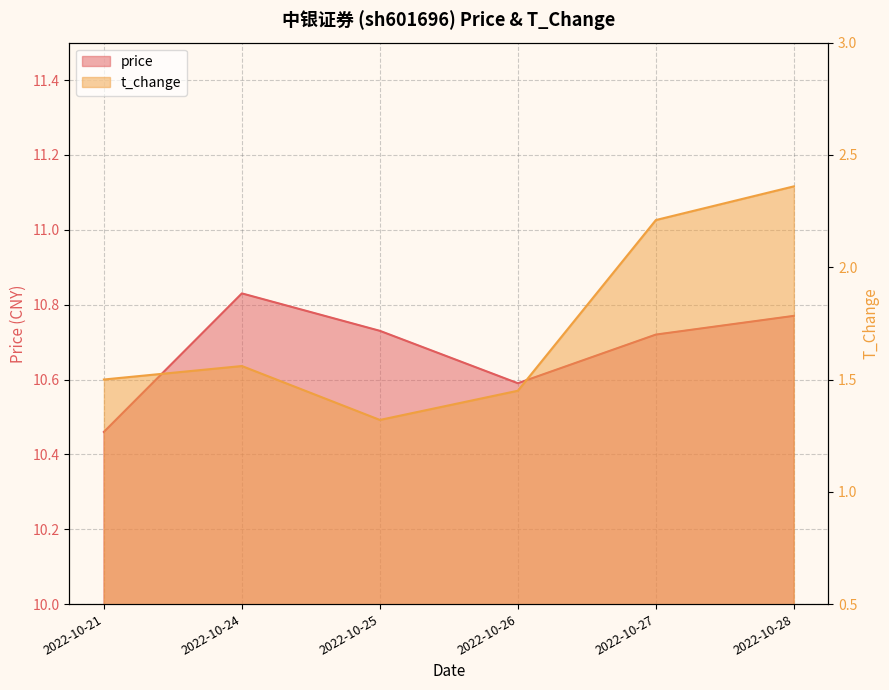

List the series in order of their peak value, lowest first.

t_change, price